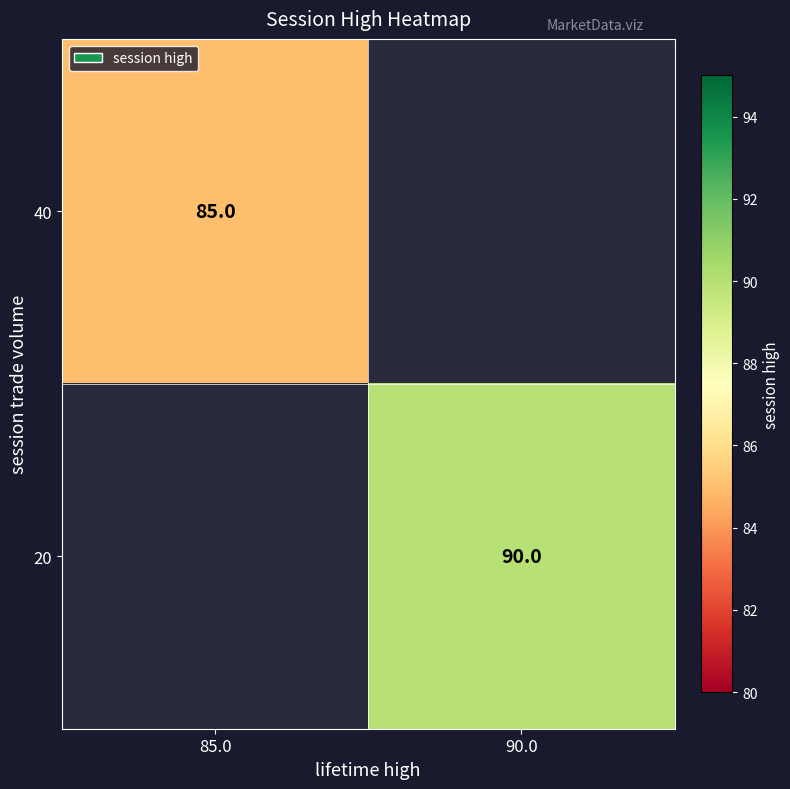

The value of 40 at 85.0 is 43. True or false?

False